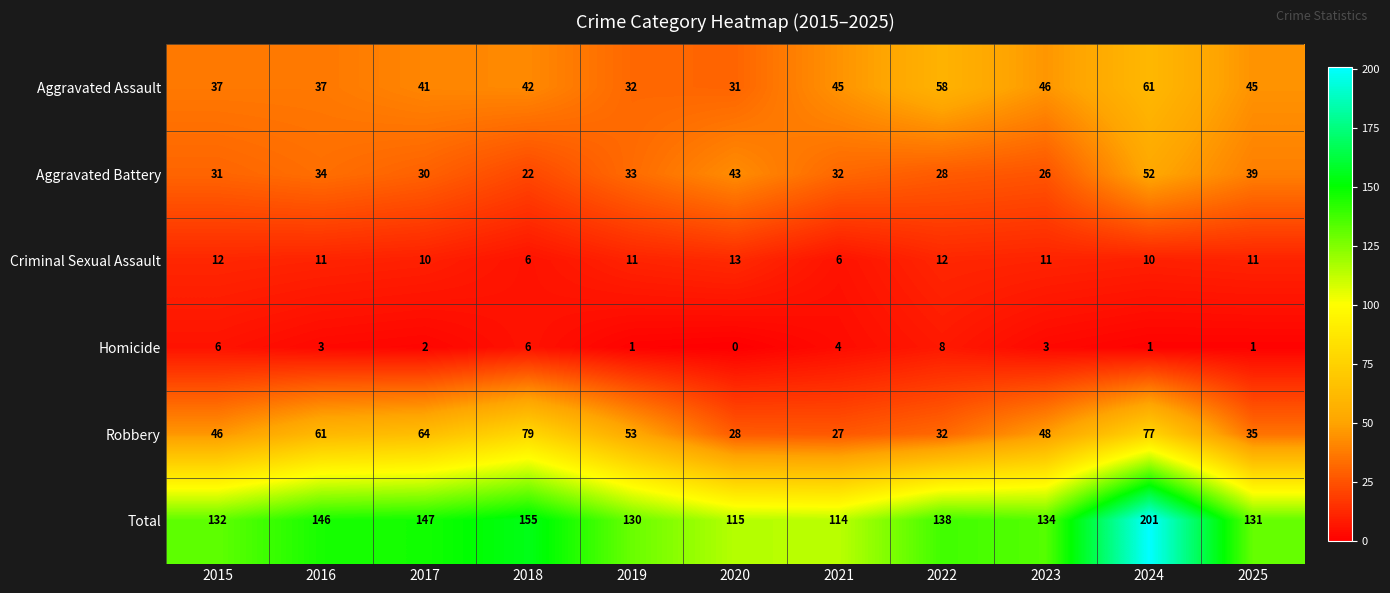

Is it true that Total equals 131 at 2025?

True